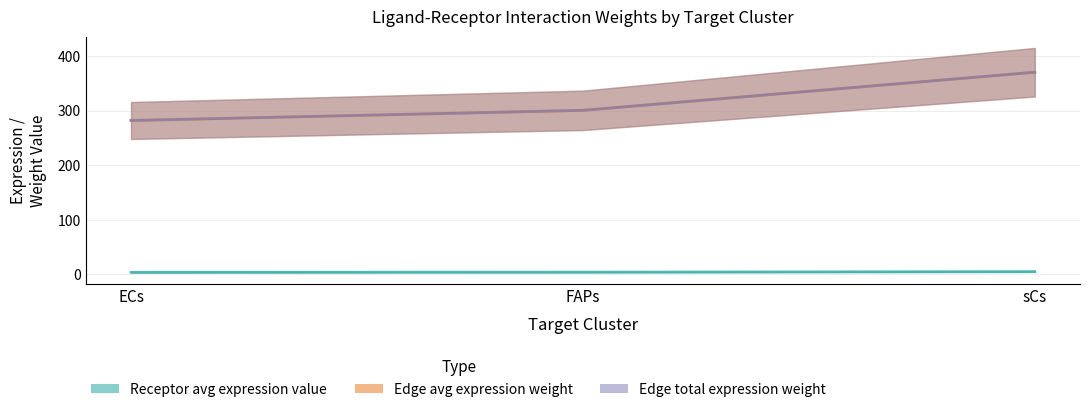

Which category has the lowest value in the Receptor total expression value series?

ECs